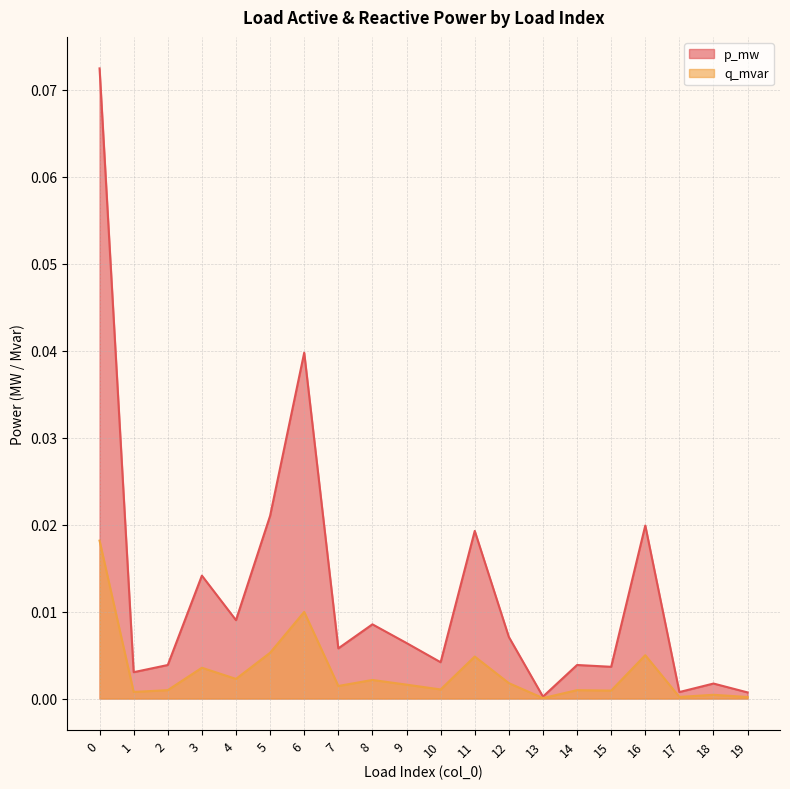

True or false: p_mw has a value of 0.0 at 18.

False